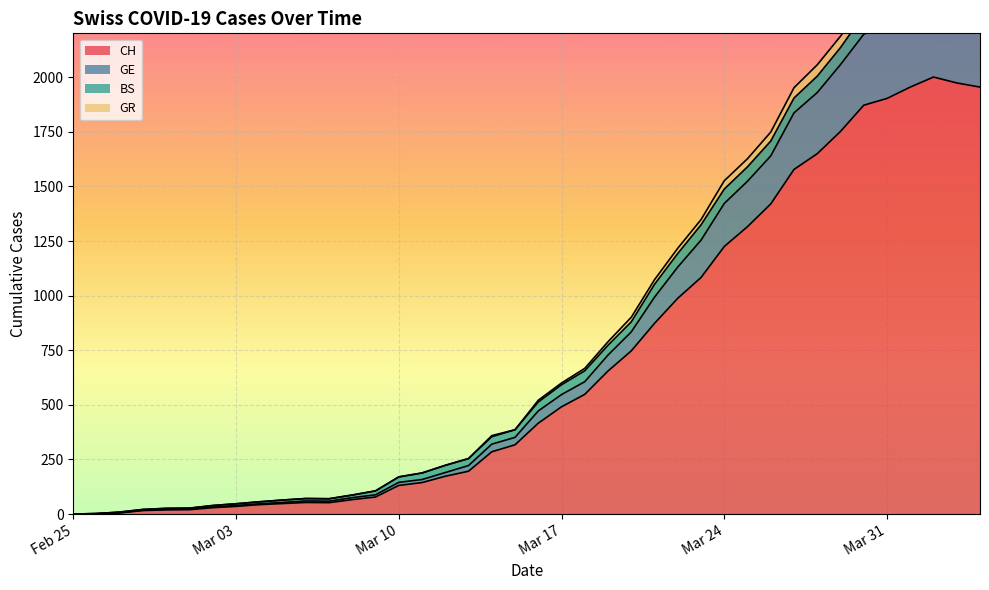

What is the maximum value for CH?

2001